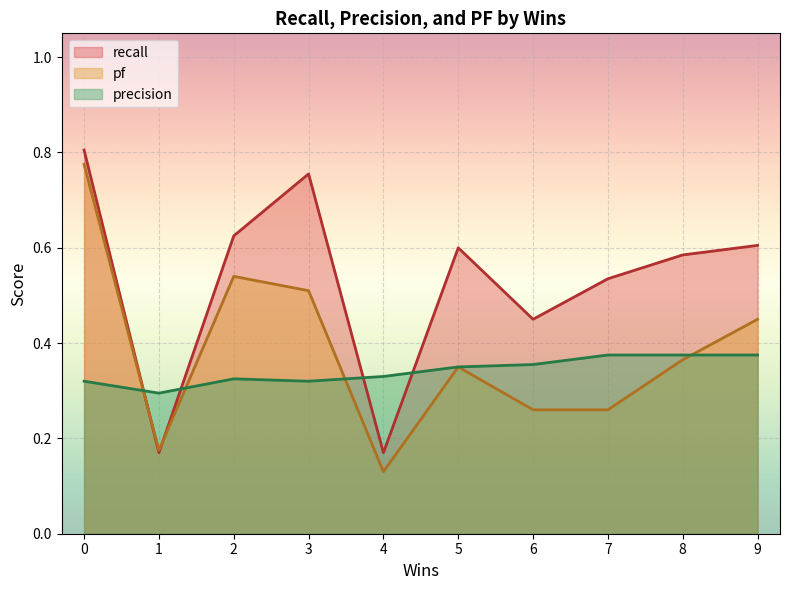

In recall, how many points are higher than both neighbors (excluding endpoints)?

2